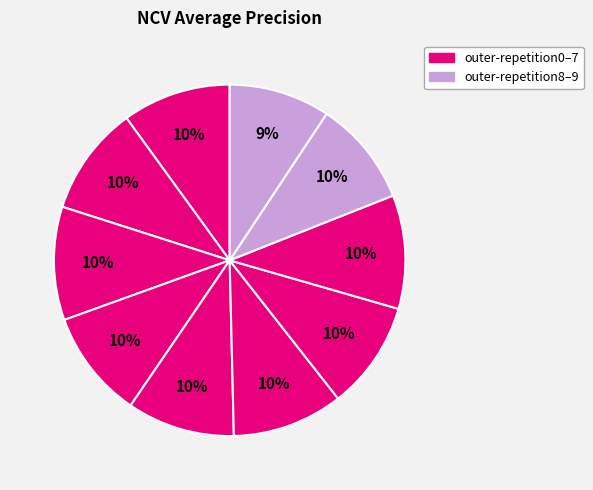

How many segments does this pie chart have?

10